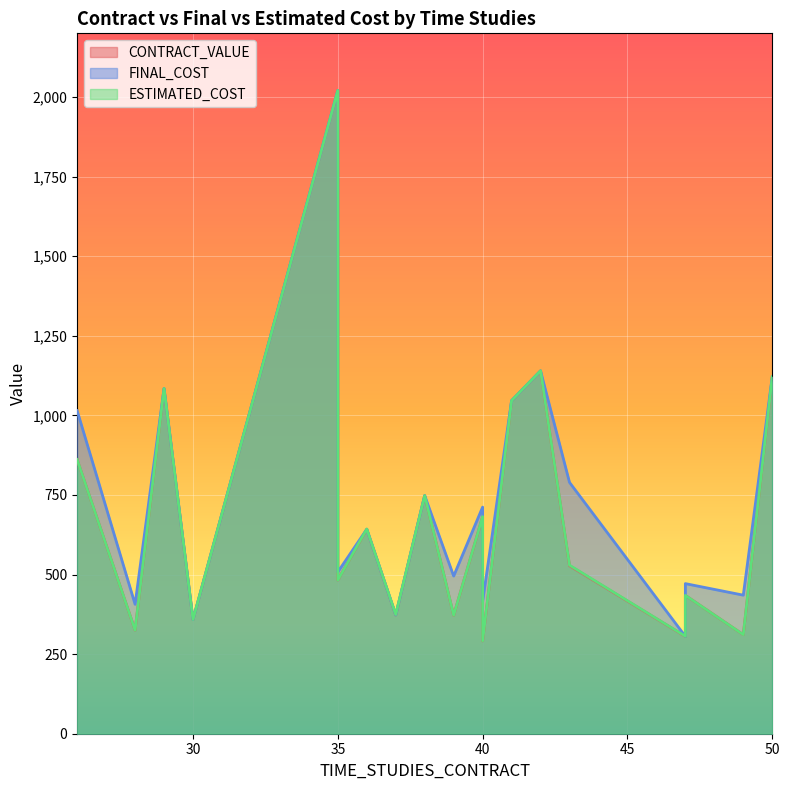

What is the lowest value of the FINAL_COST series?

305.7